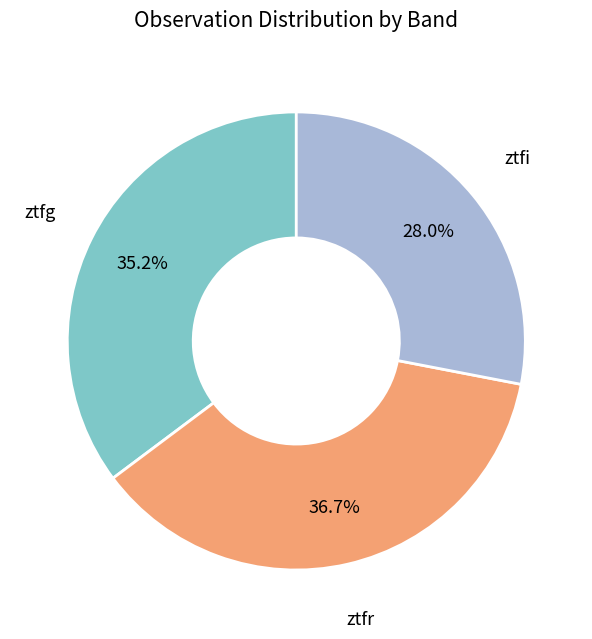

Is there any slice that represents more than half of the pie?

No